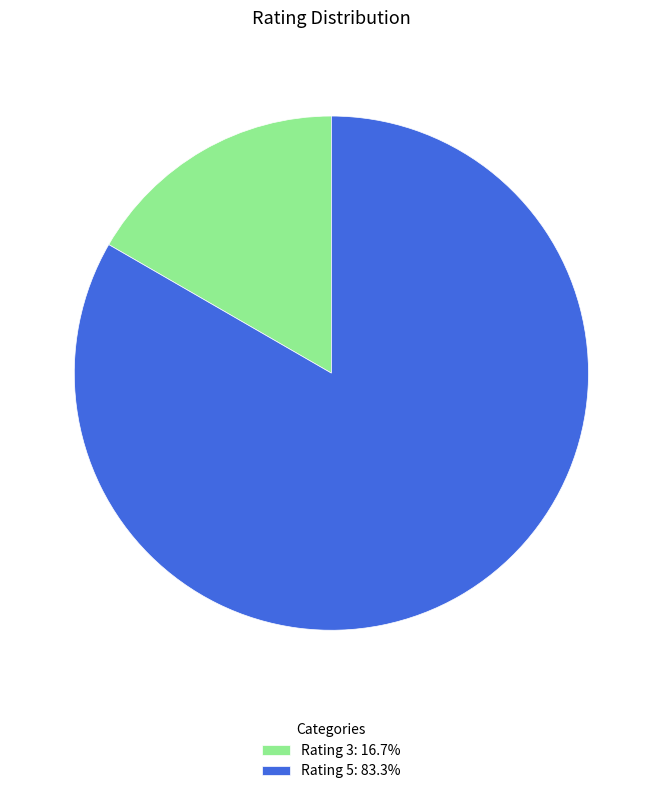

Combined, do Rating 3: 16.7% and Rating 5: 83.3% account for over 50%?

Yes